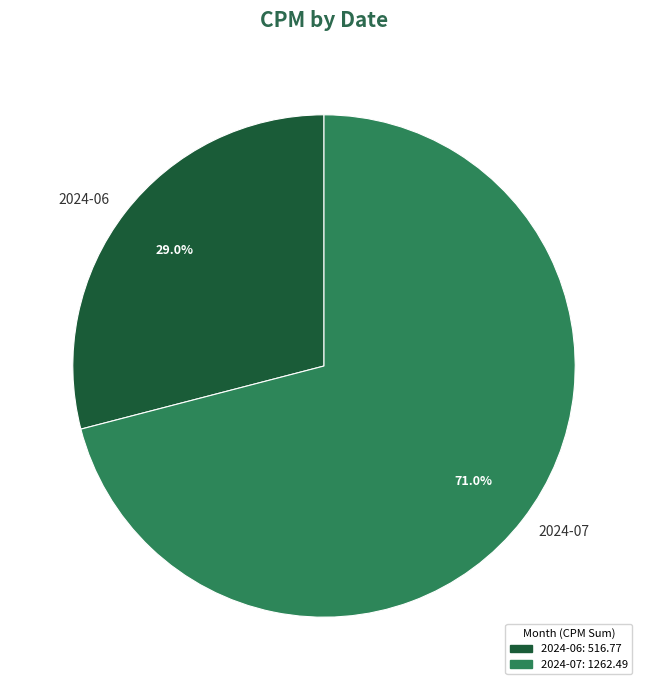

Approximately how many times larger is the value at 2024-07 compared to 2024-06?

2.4